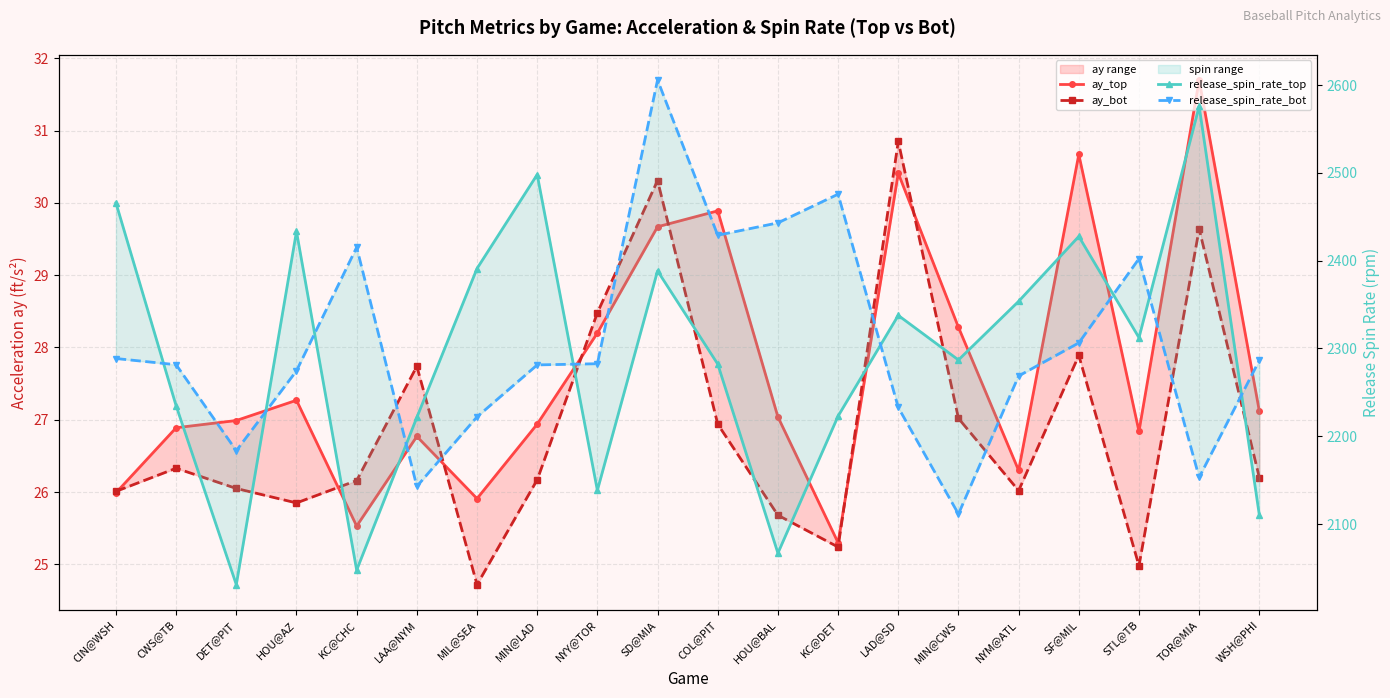

Where is the first local minimum for release_spin_rate_top?

DET@PIT